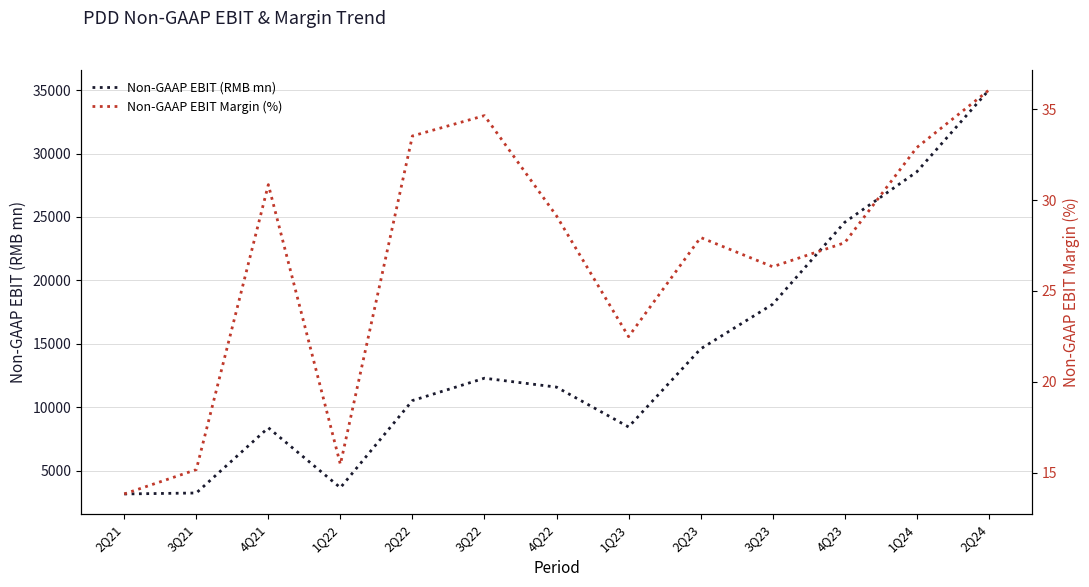

What is the sum of the Non-GAAP EBIT Margin (%) values at 2Q22 and 4Q23?

61.2